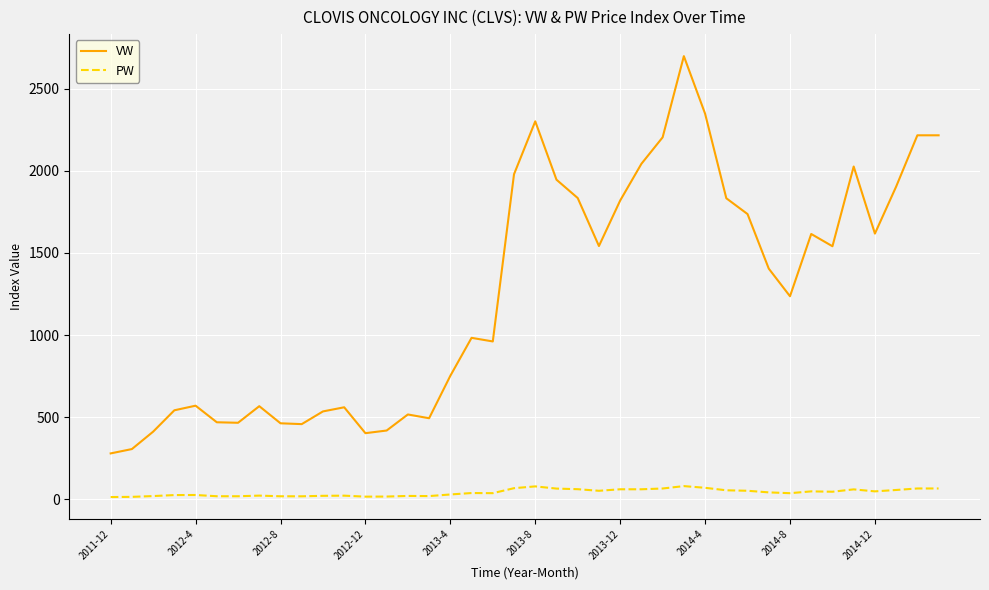

What is the smallest value displayed?

12.9